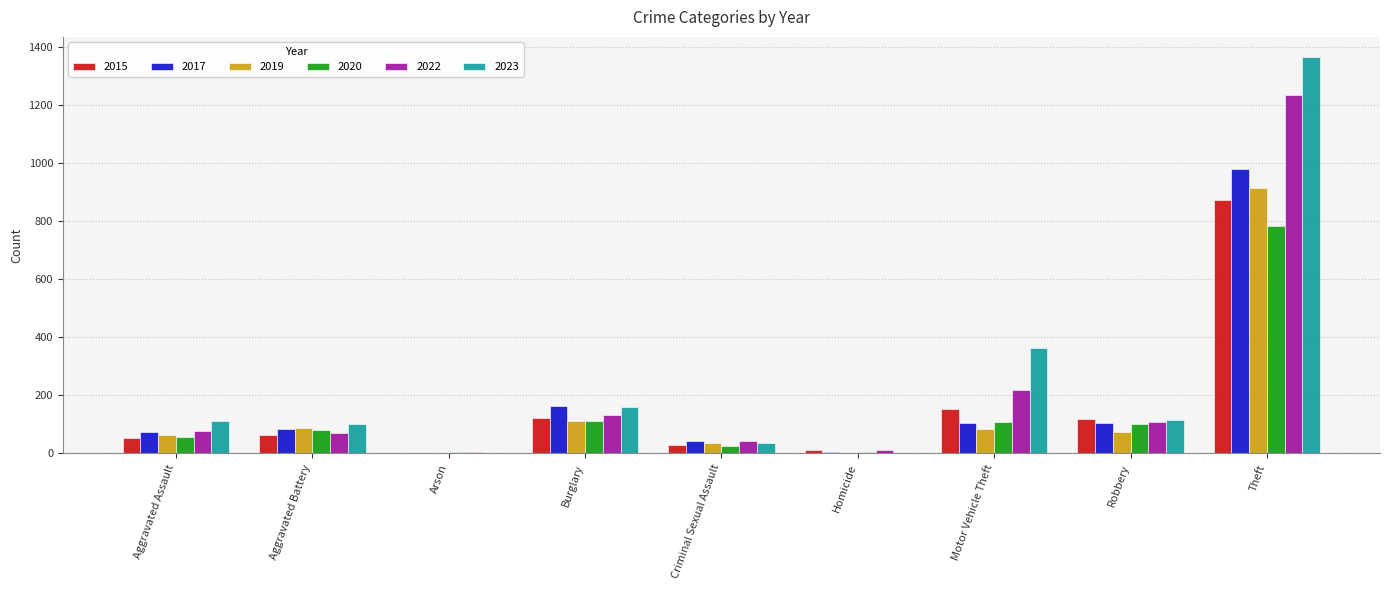

Is it true that 2019 equals 36 at Criminal Sexual Assault?

True